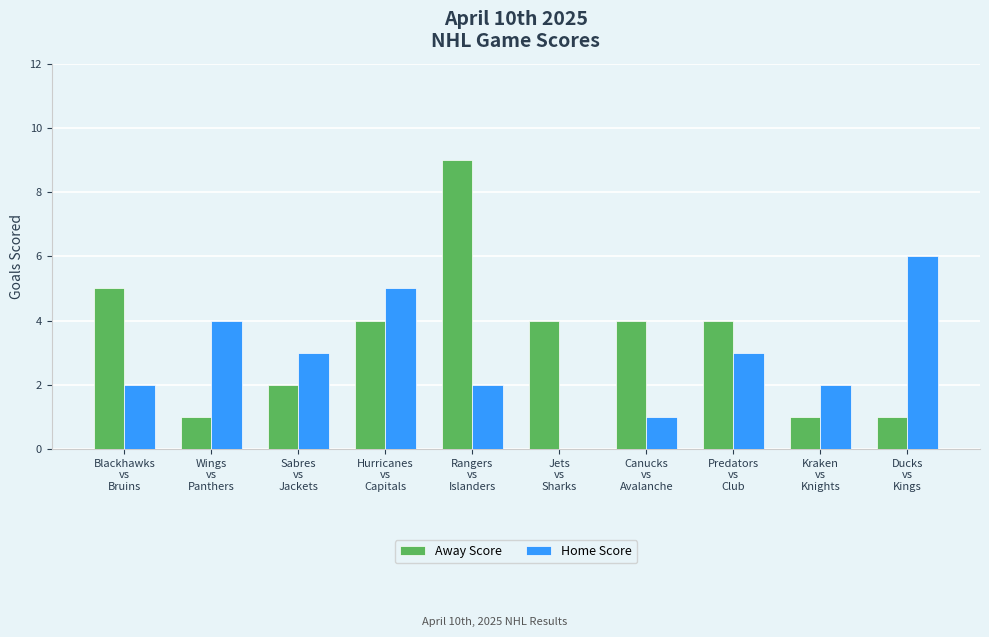

Which category has the highest value across all series?

Rangers
vs
Islanders